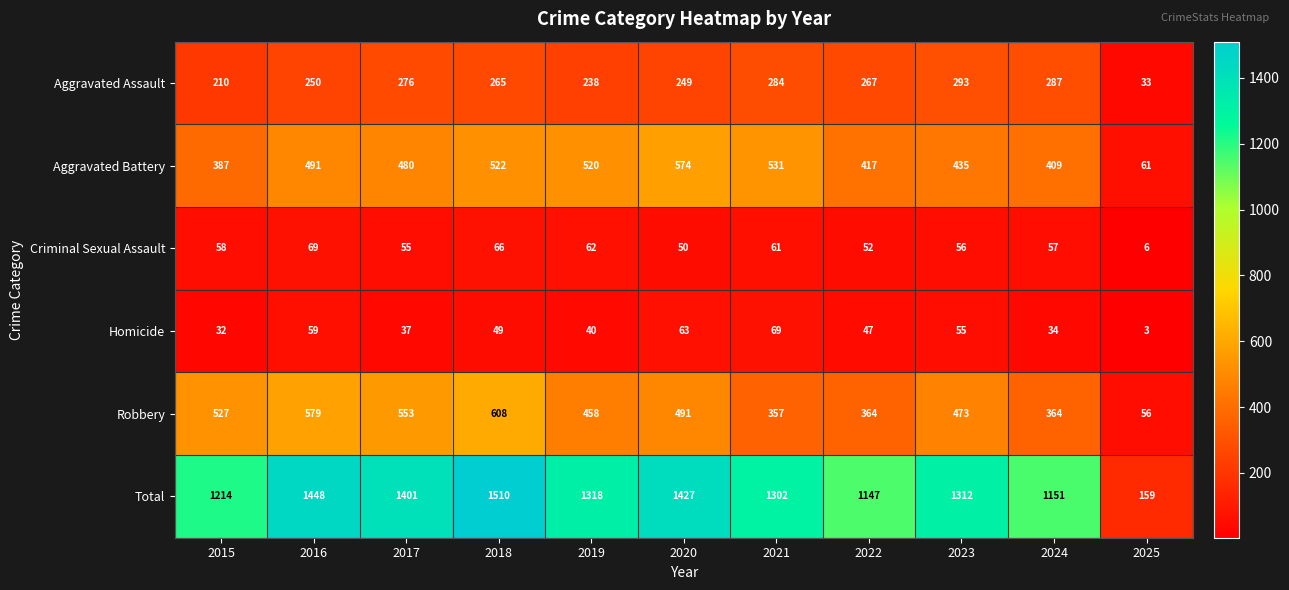

Which series has the widest spread of values?

Total